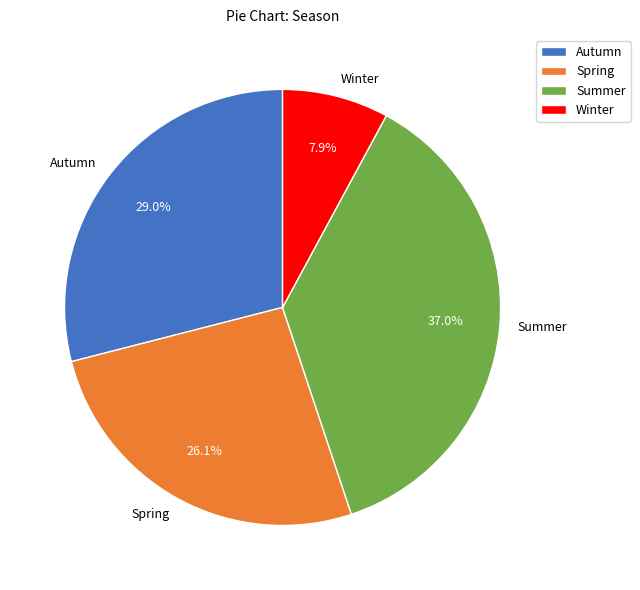

Between Winter and Autumn, which is larger?

Autumn